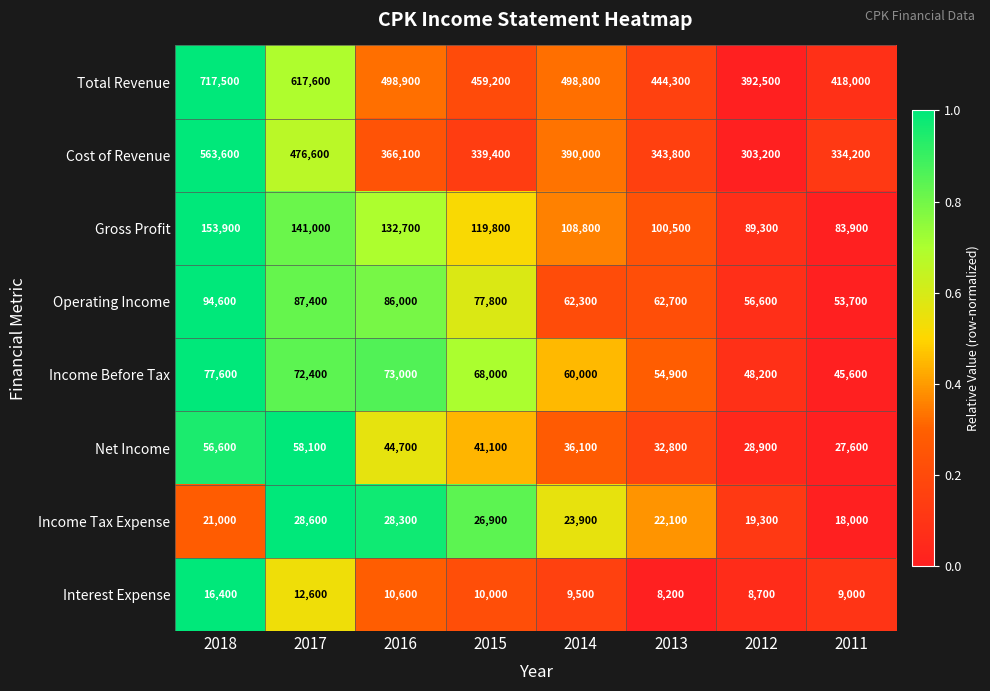

The value of Interest Expense at 2013 is 8200. True or false?

True